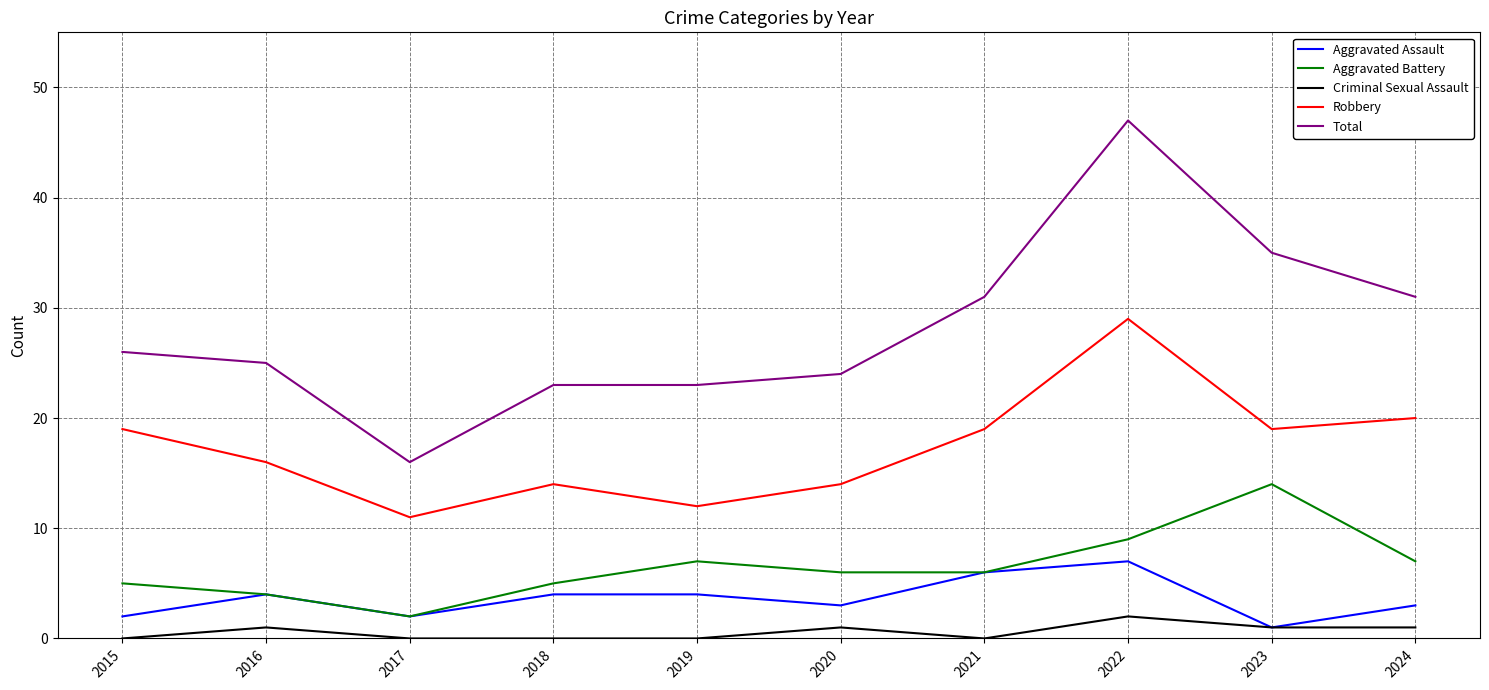

Where is the first local maximum for Aggravated Battery?

2019